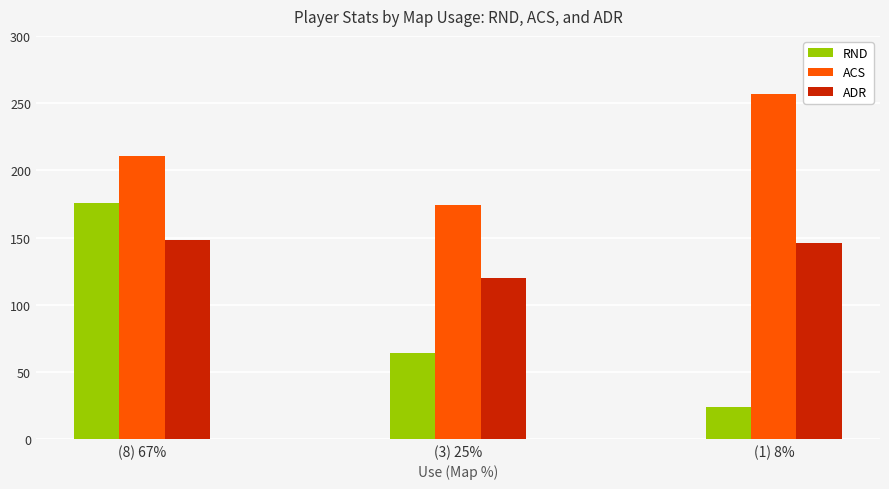

Reading left to right, what are all the values shown in this chart?

RND: 176.0	64.0	24.0
ACS: 211.0	174.0	257.0
ADR: 148.0	119.7	146.3